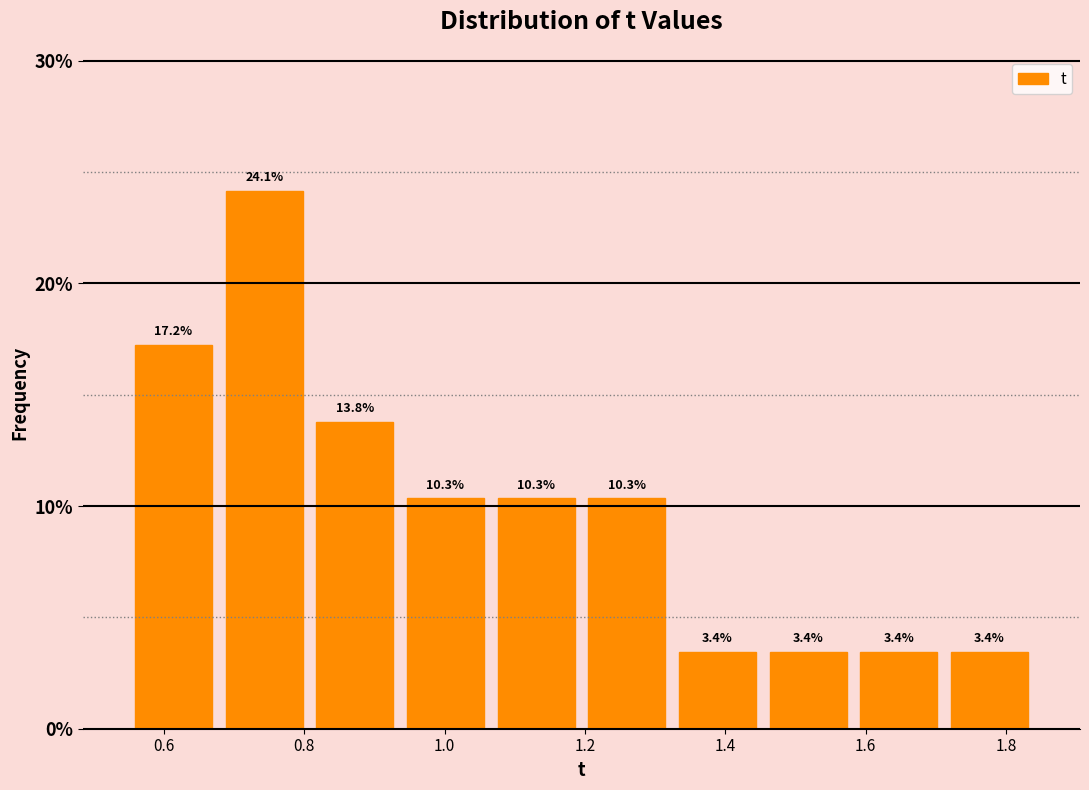

Reading left to right, list every bar in this chart as the range it spans on the x-axis followed by its height. The bar edges are not printed on the chart, so give them approximately, as read against the axis.

0.54 to 0.68: 17.2
0.68 to 0.80: 24.1
0.80 to 0.94: 13.8
0.94 to 1.06: 10.3
1.06 to 1.20: 10.3
1.20 to 1.32: 10.3
1.32 to 1.46: 3.4
1.46 to 1.58: 3.4
1.58 to 1.72: 3.4
1.72 to 1.84: 3.4